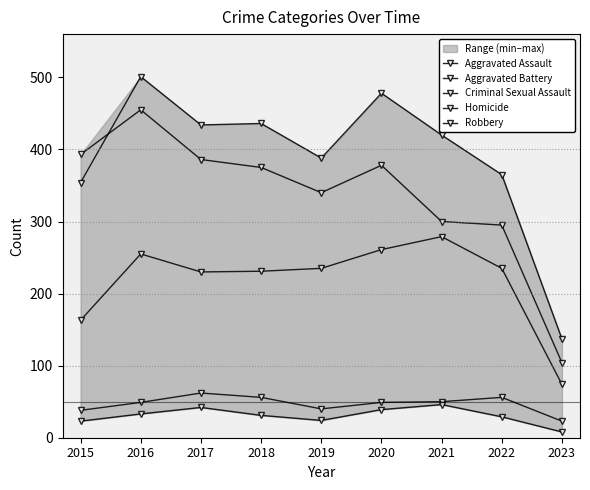

What is the difference between the highest and lowest values at 2022?

336